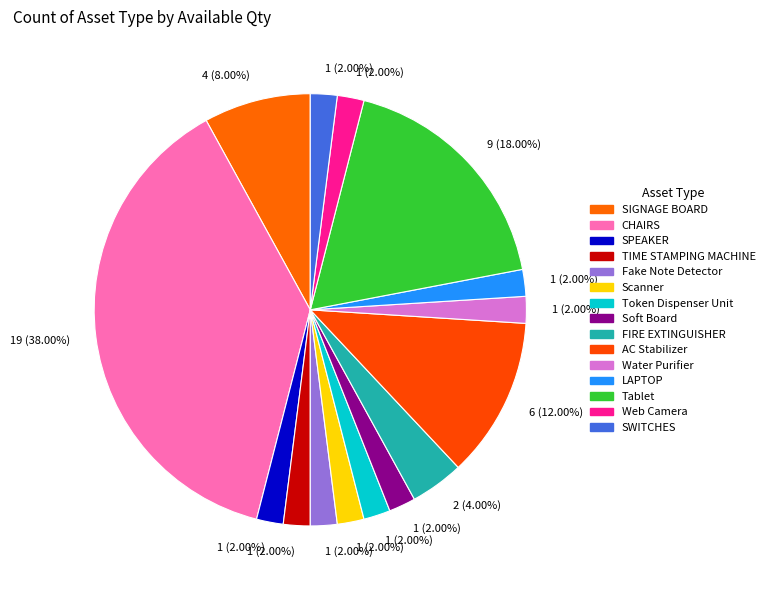

How many slices are in this pie chart?

15